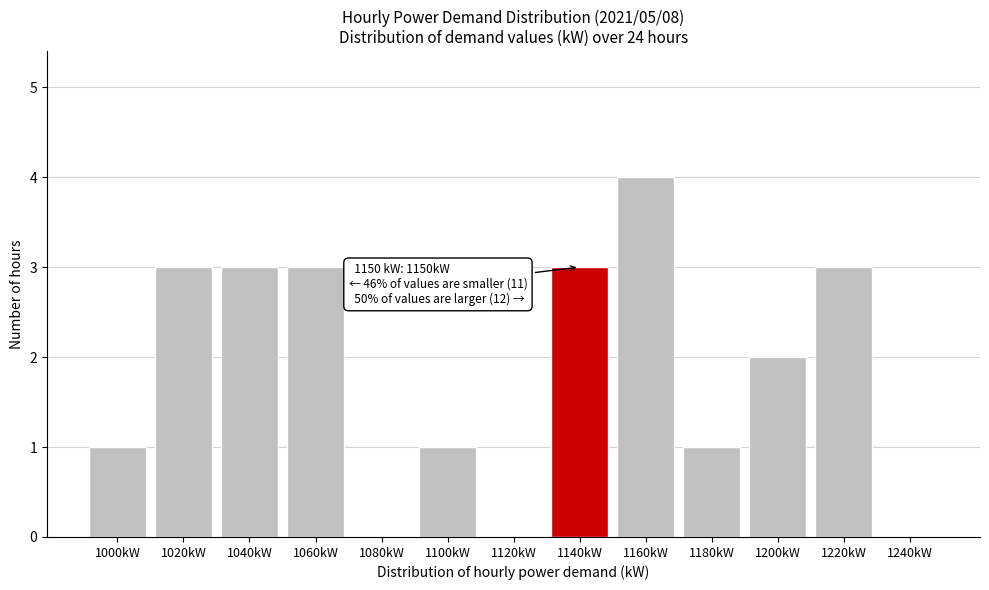

Reading left to right, list all the values displayed in this chart.

1000kW=1	1020kW=3	1040kW=3	1060kW=3	1080kW=0	1100kW=1	1120kW=0	1140kW=3	1160kW=4	1180kW=1	1200kW=2	1220kW=3	1240kW=0